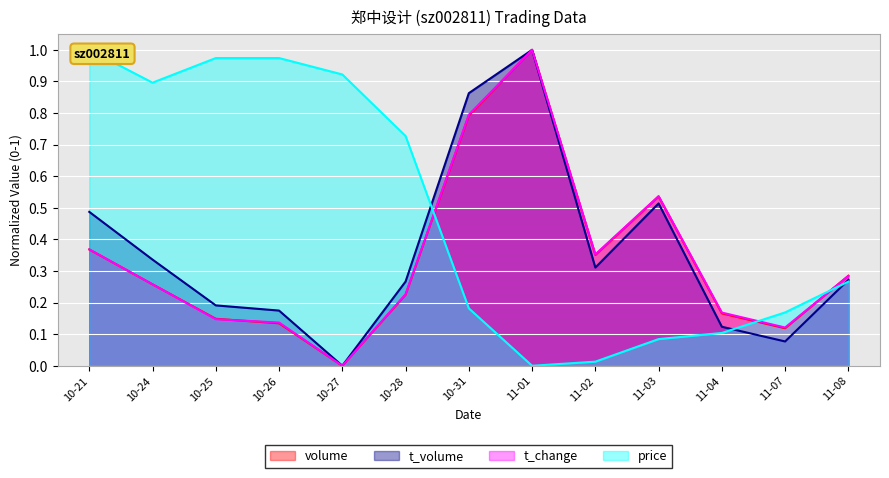

What is the highest value of the t_volume series?

1.0